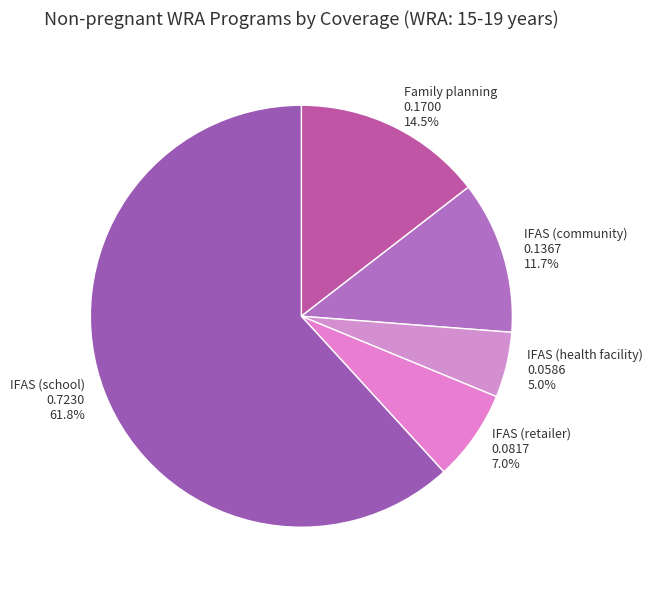

What is the largest slice in the pie chart?

IFAS (school)